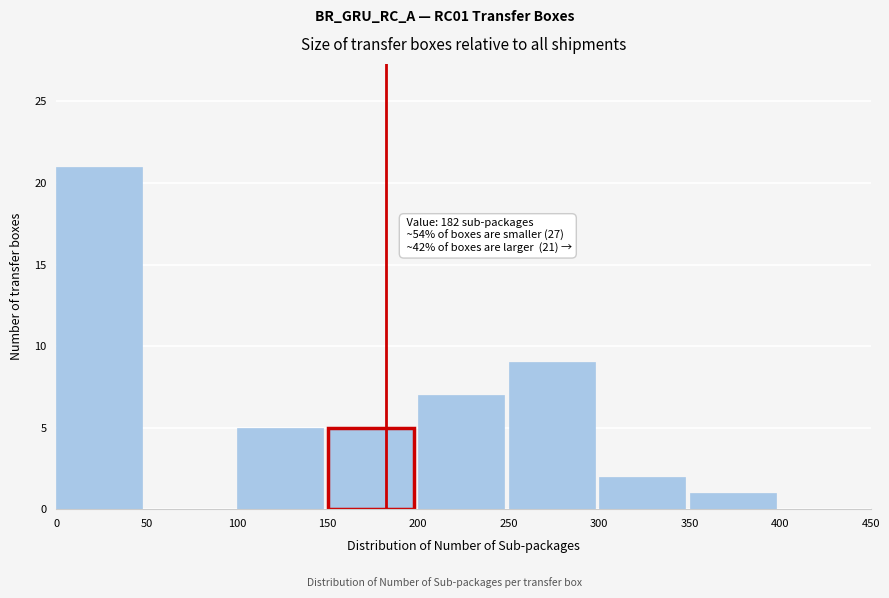

Over which range of the x-axis is the bar tallest?

0 to 50